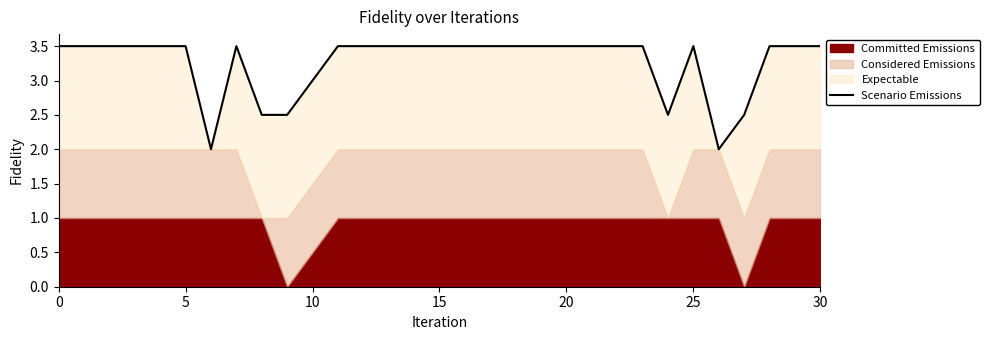

Count the number of categories in the chart.

20